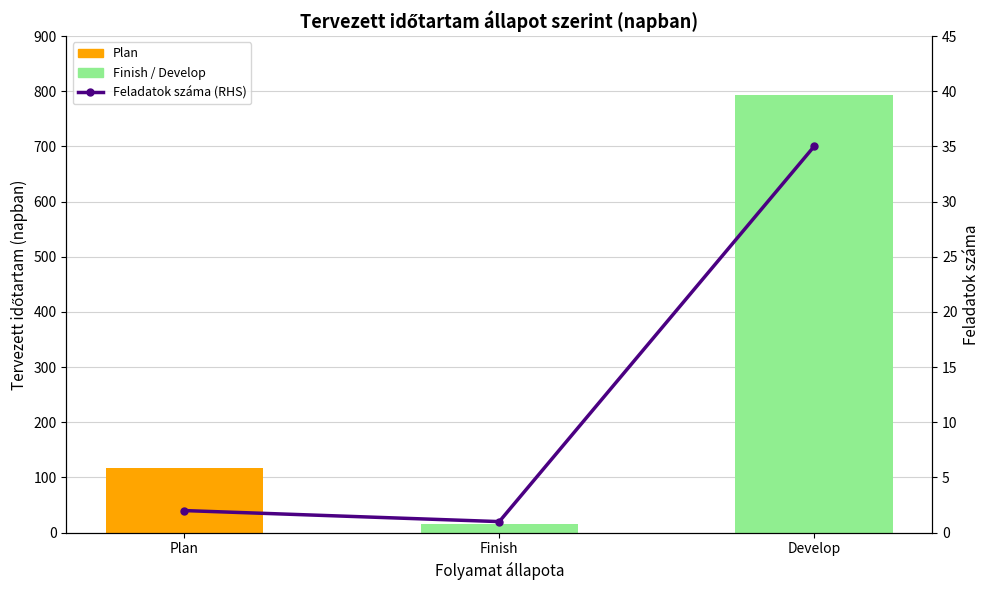

At which category does the chart reach its minimum across all series?

Finish